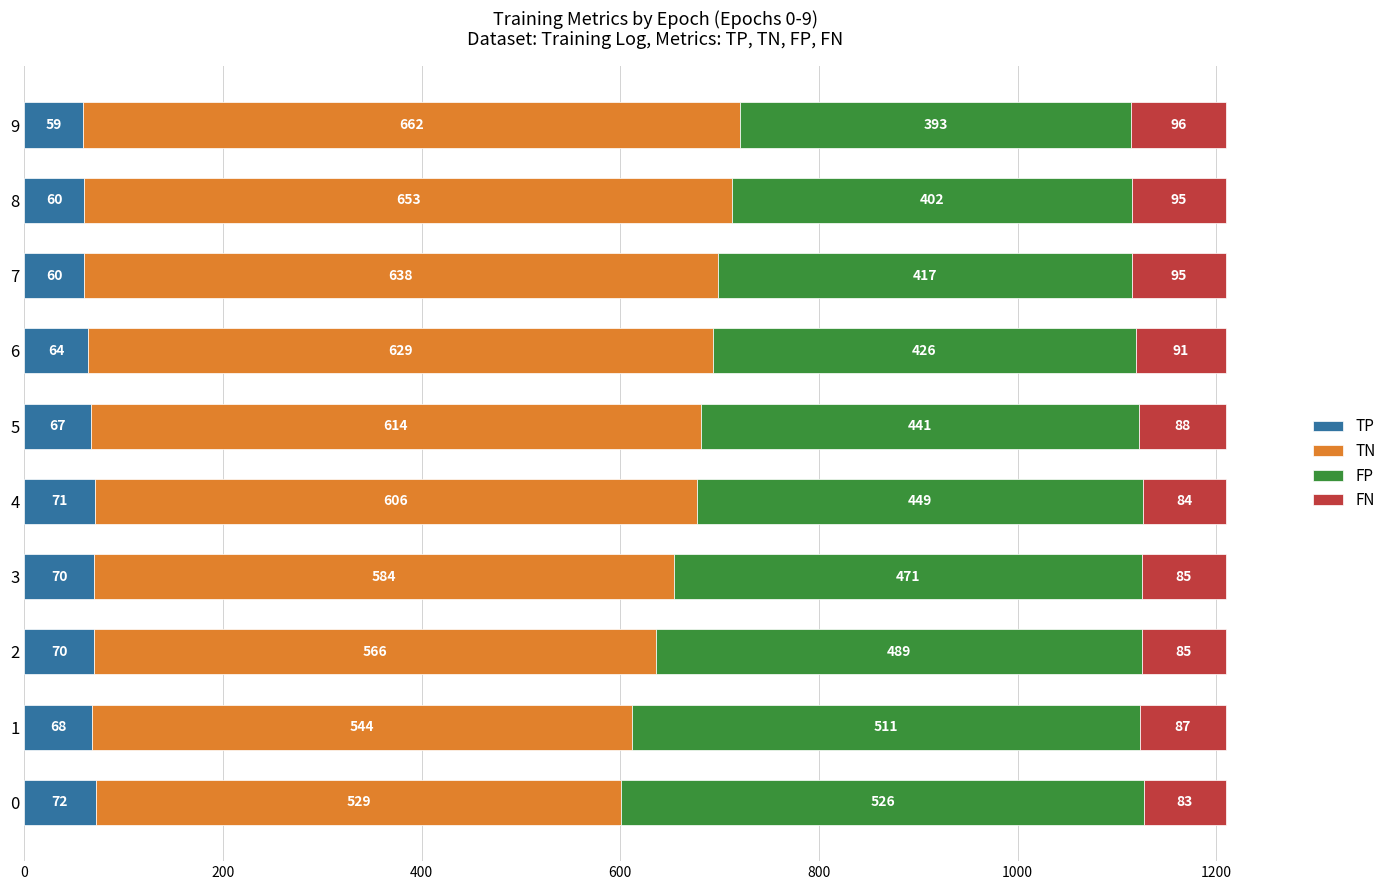

What is the total value across all series at 0?

1210